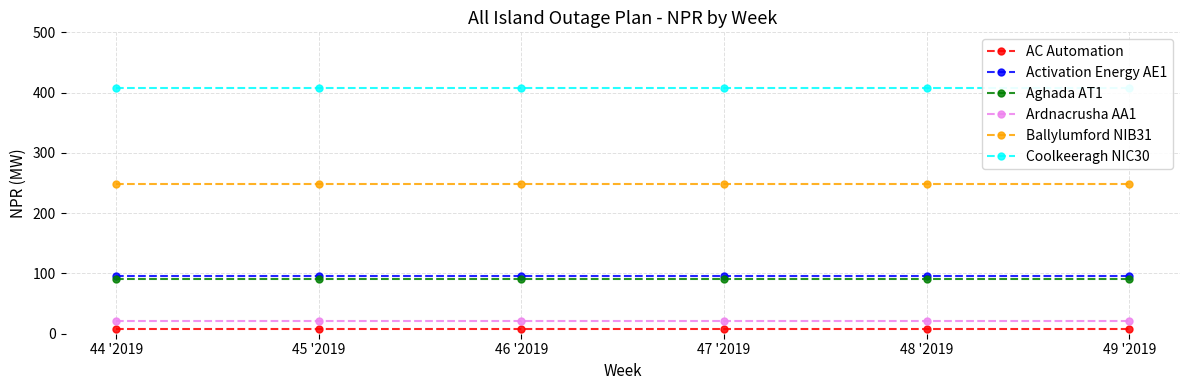

True or false: Ardnacrusha AA1 has more than 2 interior local peaks.

False